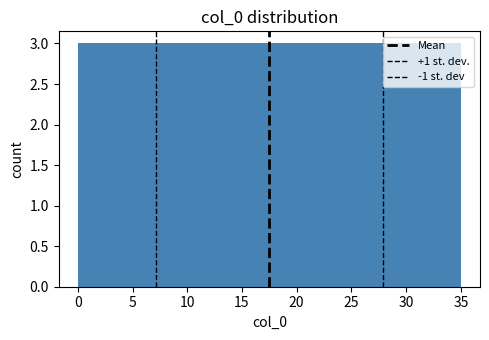

Reading left to right, list every bar in this chart as the range it spans on the x-axis followed by its height. Neither the bar edges nor the heights are printed on the chart, so give them approximately, as read against the axes.

0.0 to 3.0: 3
3.0 to 6.0: 3
6.0 to 9.0: 3
9.0 to 11.5: 3
11.5 to 14.5: 3
14.5 to 17.5: 3
17.5 to 20.5: 3
20.5 to 23.5: 3
23.5 to 26.5: 3
26.5 to 29.0: 3
29.0 to 32.0: 3
32.0 to 35.0: 3